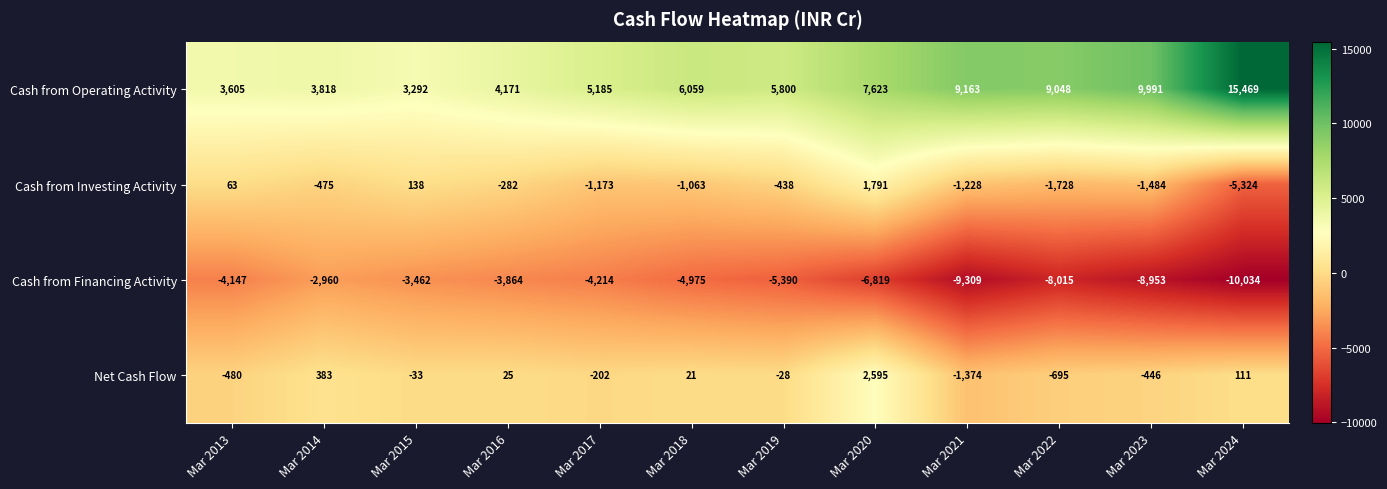

At which label does Net Cash Flow reach its peak?

Mar 2020